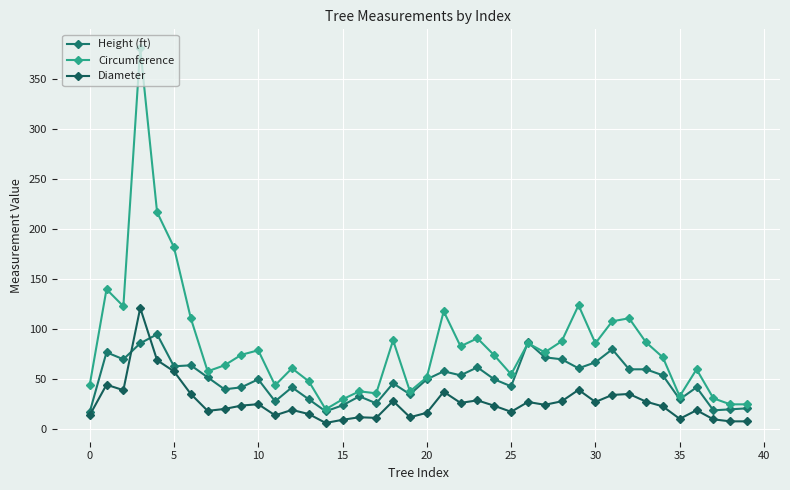

How many times do Circumference and Height (ft) cross each other?

2